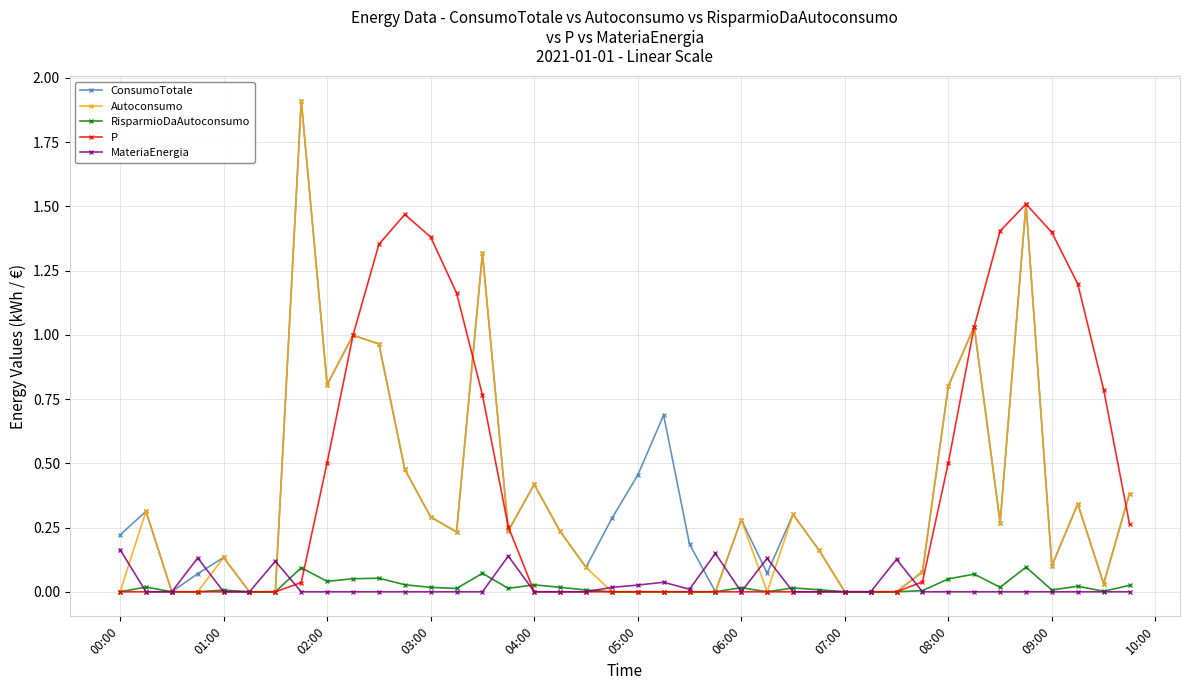

What is the difference between the maximum and second lowest values in the ConsumoTotale series?

1.9